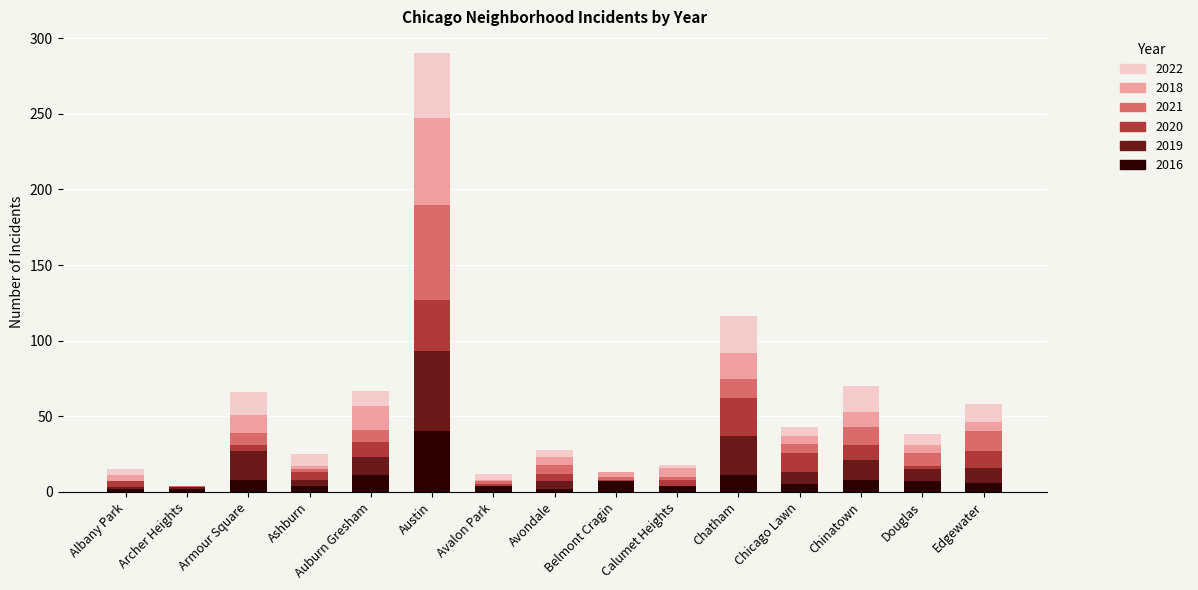

At which category is the sum across all series the highest?

Austin